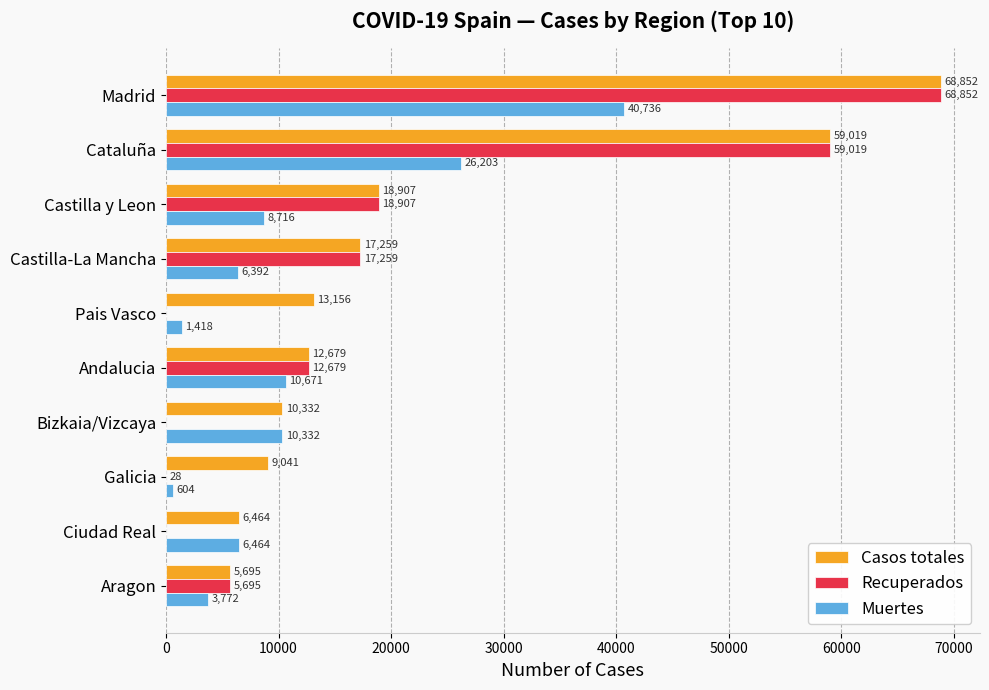

The Casos totales series shows 10332 at Bizkaia/Vizcaya. True or false?

True